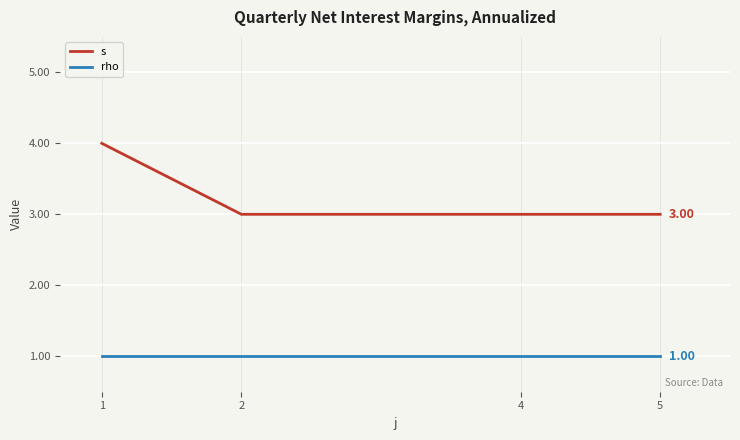

How many lines are shown in the chart?

2